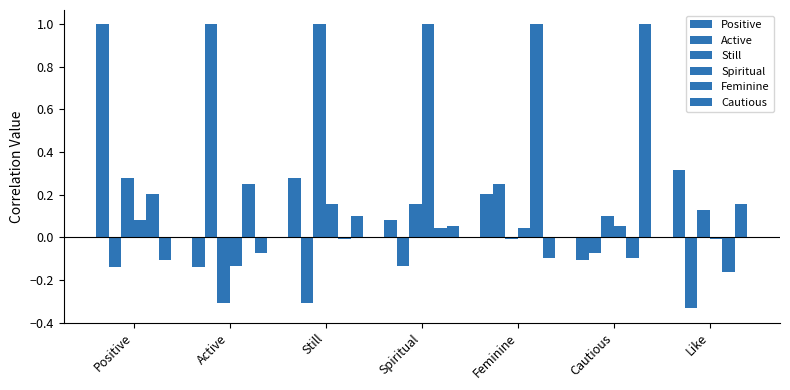

Which series has the largest total across all categories?

Positive